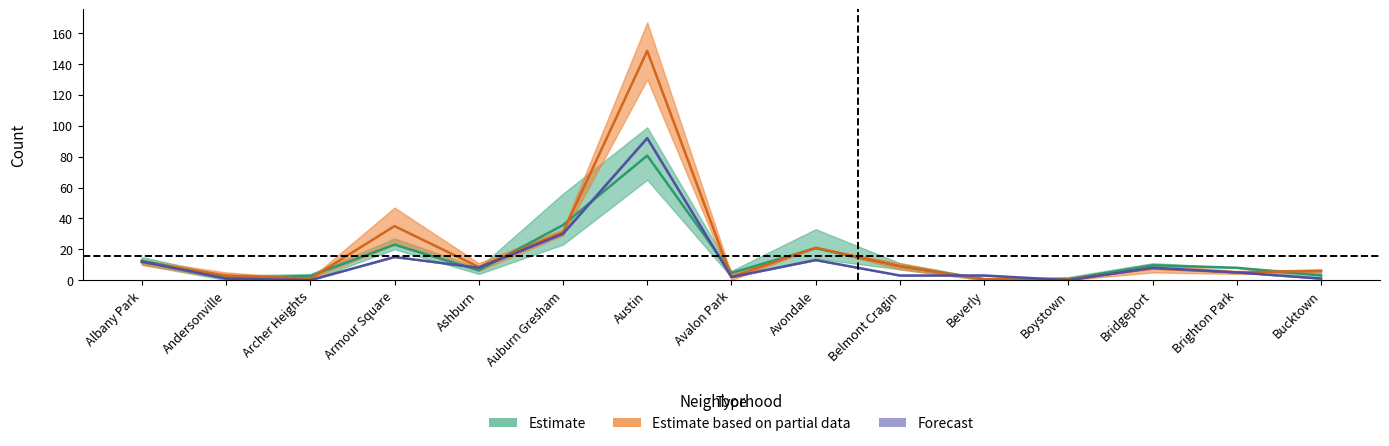

At which label is 2018 closest to 46?

Auburn Gresham